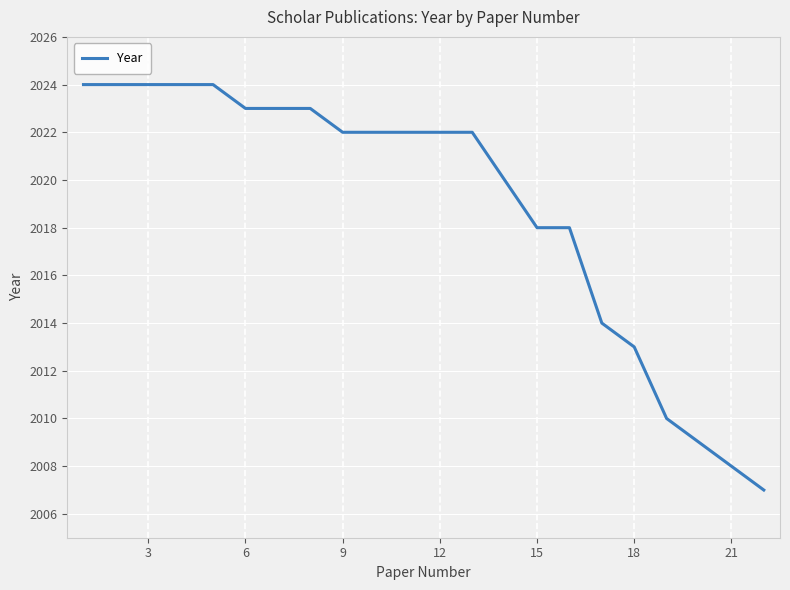

What is the maximum value shown in the chart?

2024